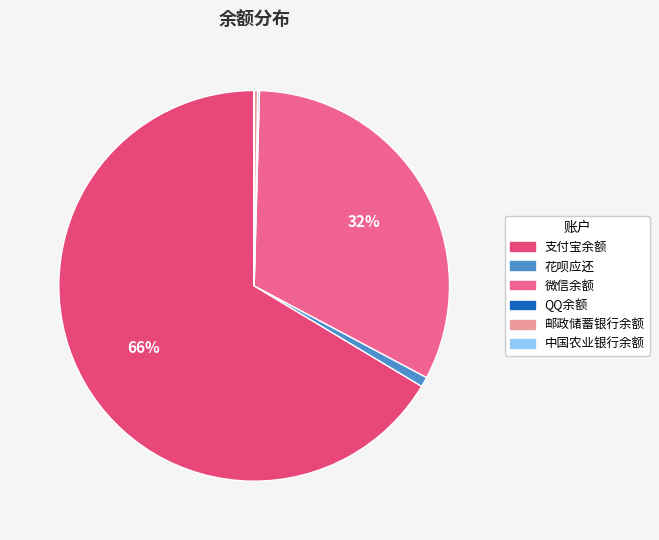

True or false: 邮政储蓄银行余额 accounts for 13% of the total.

False